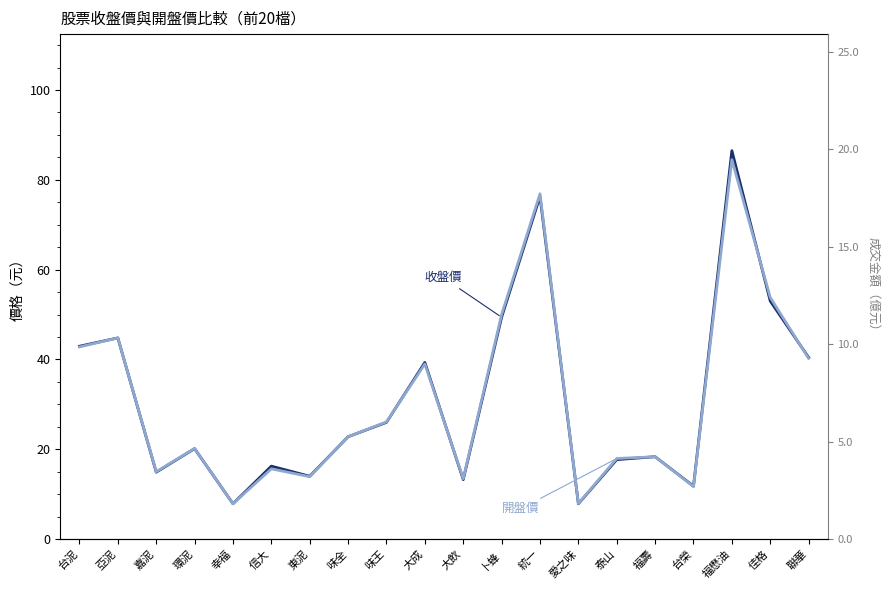

What is the highest value of the 開盤價 series?

84.5